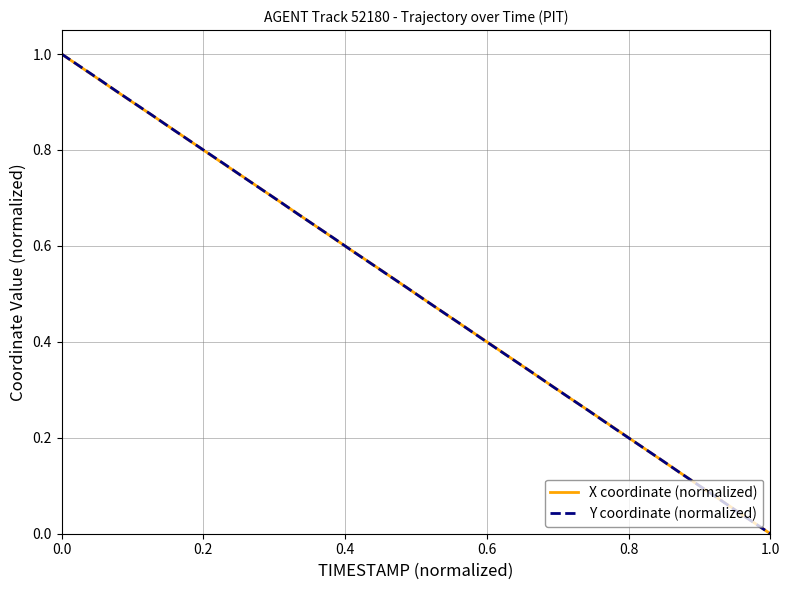

Reading right to left, what are all the values shown in this chart?

X coordinate (normalized): 0.0	0.0	0.1	0.1	0.1	0.1	0.2	0.2	0.2	0.2	0.3	0.3	0.3	0.3	0.4	0.4	0.4	0.4	0.5	0.5	0.5	0.5	0.6	0.6	0.6	0.6	0.7	0.7	0.7	0.7	0.8	0.8	0.8	0.8	0.9	0.9	0.9	0.9	1.0	1.0
Y coordinate (normalized): 0.0	0.0	0.1	0.1	0.1	0.1	0.2	0.2	0.2	0.2	0.3	0.3	0.3	0.3	0.4	0.4	0.4	0.4	0.5	0.5	0.5	0.5	0.6	0.6	0.6	0.6	0.7	0.7	0.7	0.7	0.8	0.8	0.8	0.8	0.9	0.9	0.9	0.9	1.0	1.0